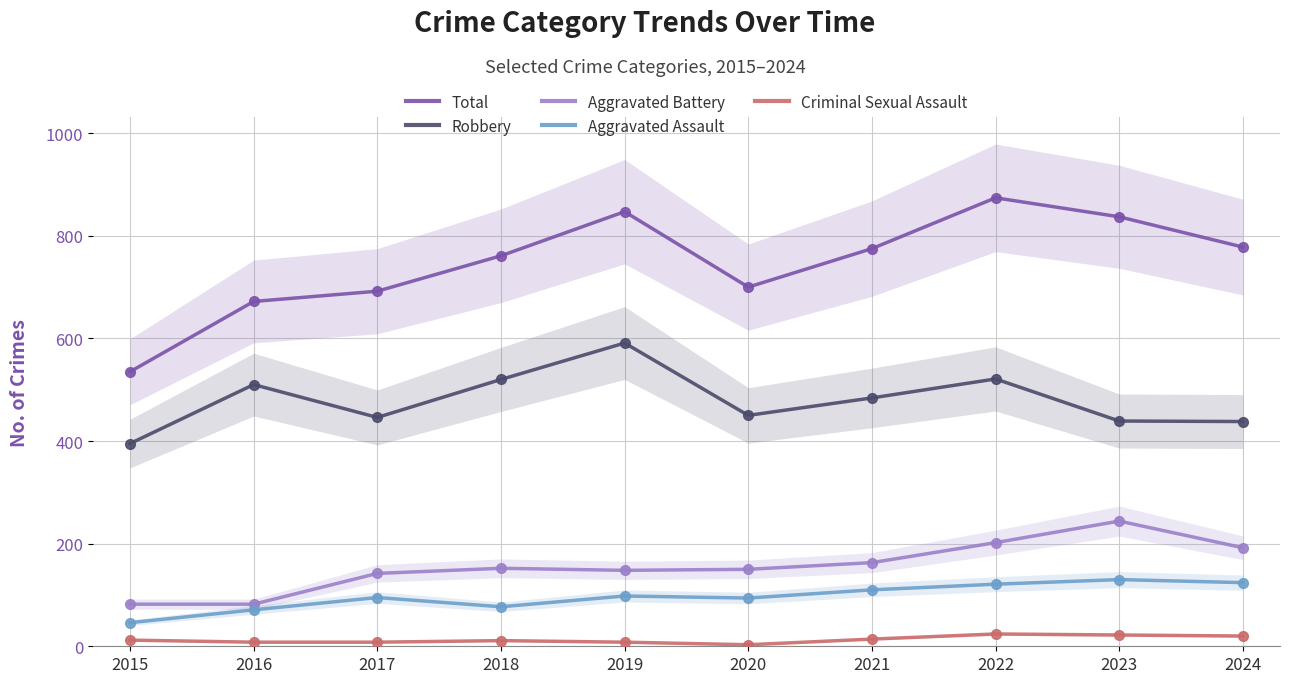

At how many categories does at least one series exceed 403?

10